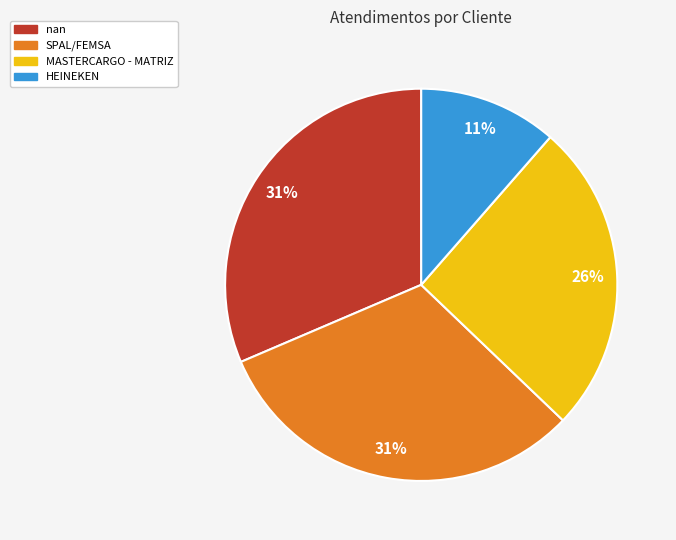

Which category has the smallest portion of the pie?

HEINEKEN